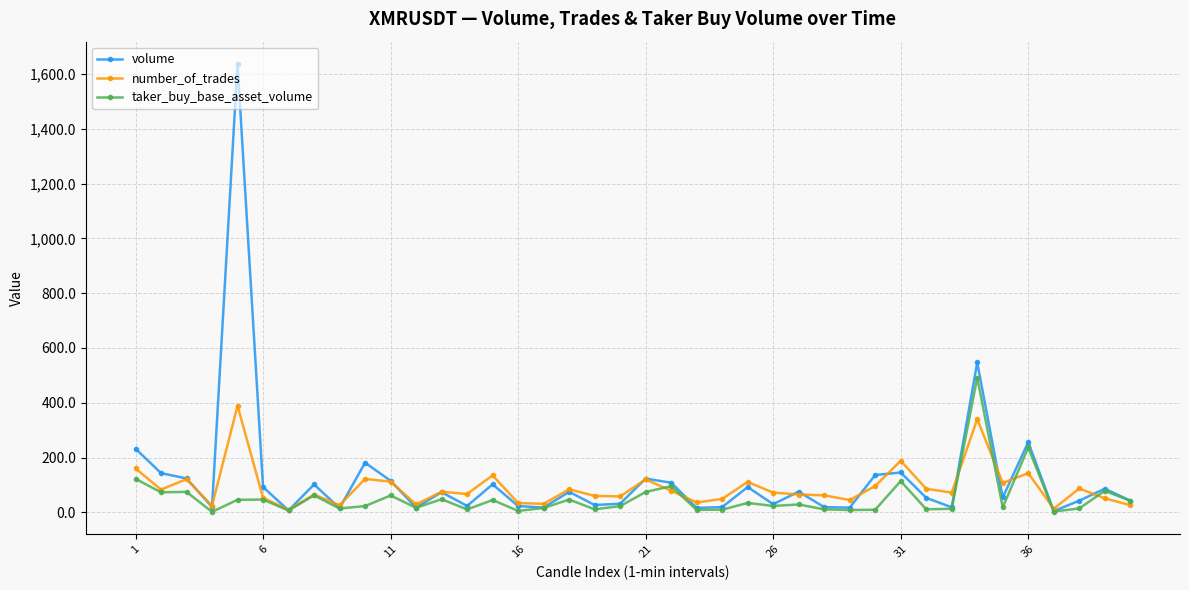

What is the value of the taker_buy_base_asset_volume point at the 18th from the left?

46.7